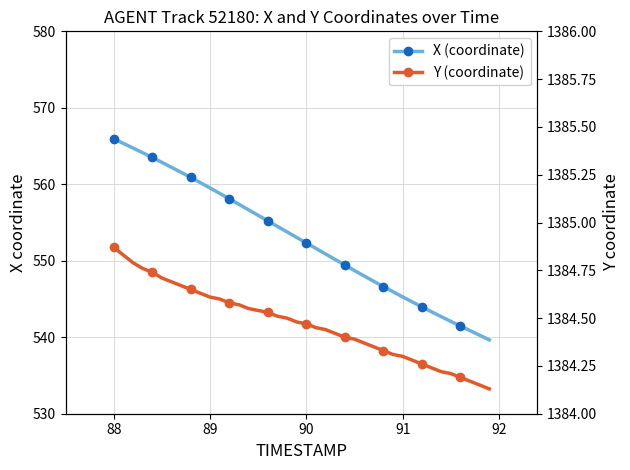

List the series in order of their overall mean, lowest first.

X (coordinate), Y (coordinate)